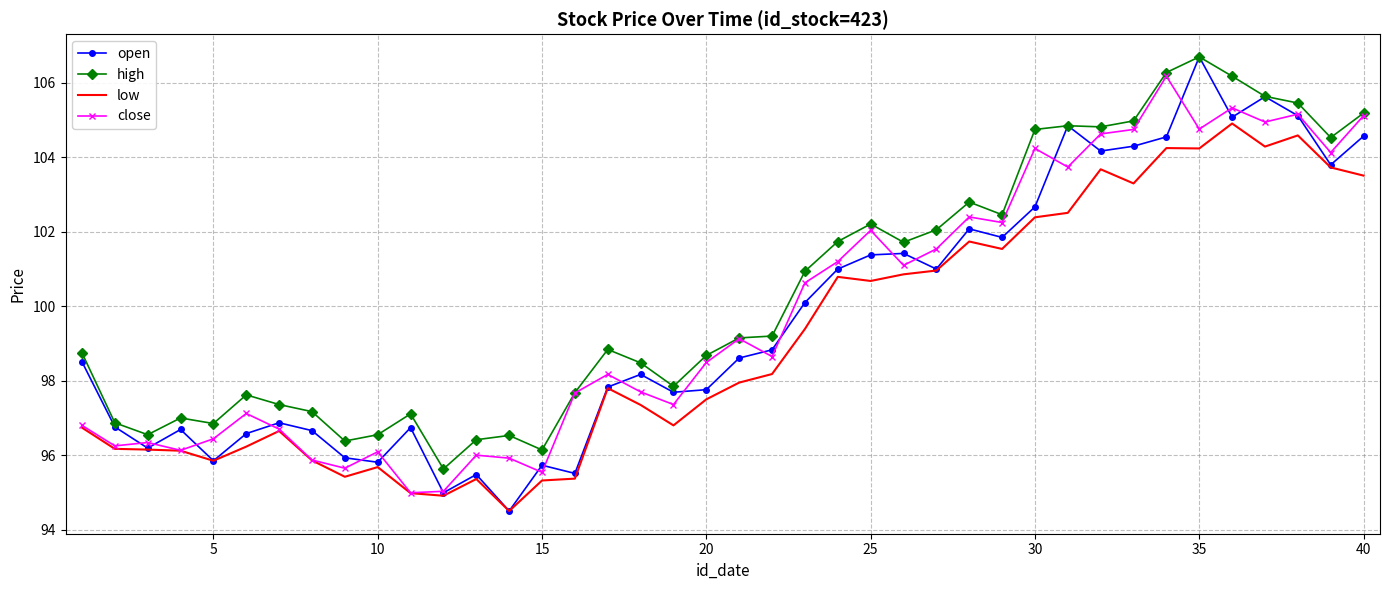

At how many categories does at least one series exceed 98?

24